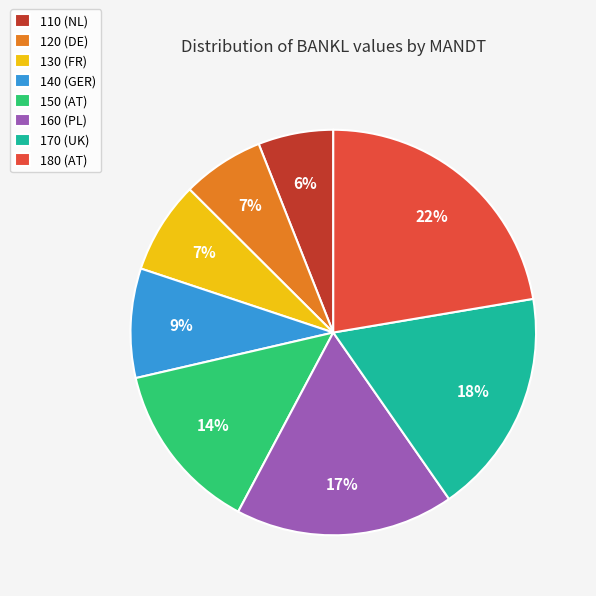

Is 140 (GER) the majority of the pie?

No